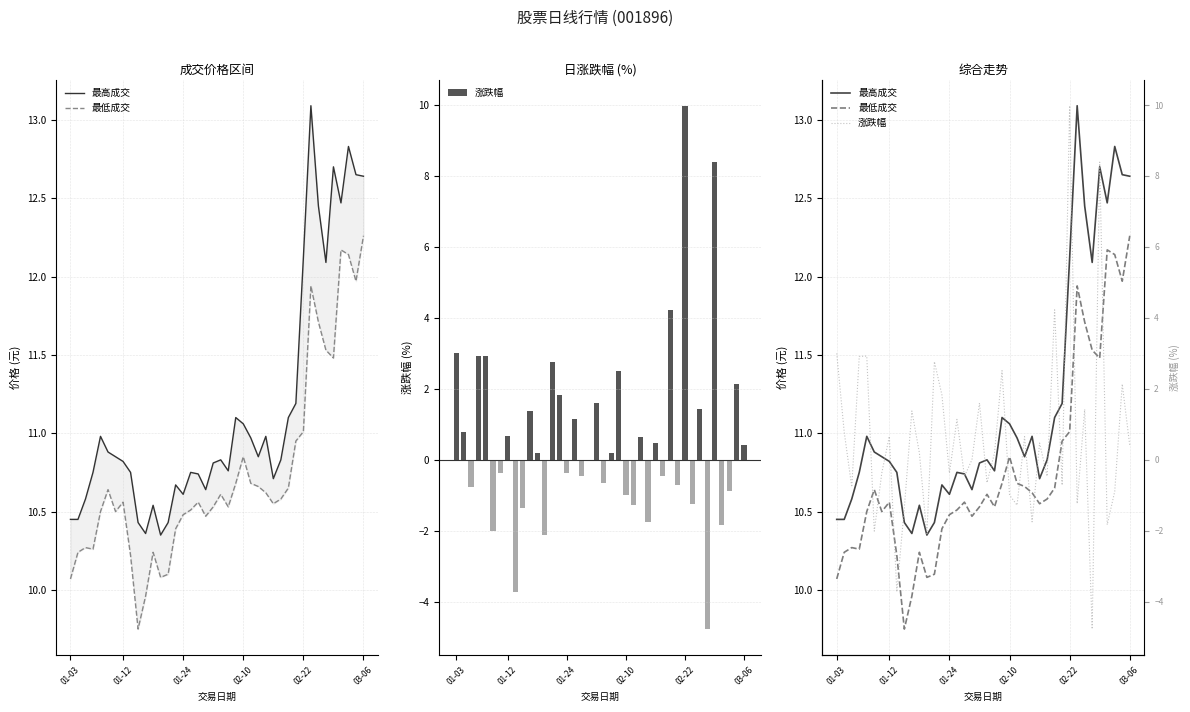

Does the chart contain stacked bars?

No